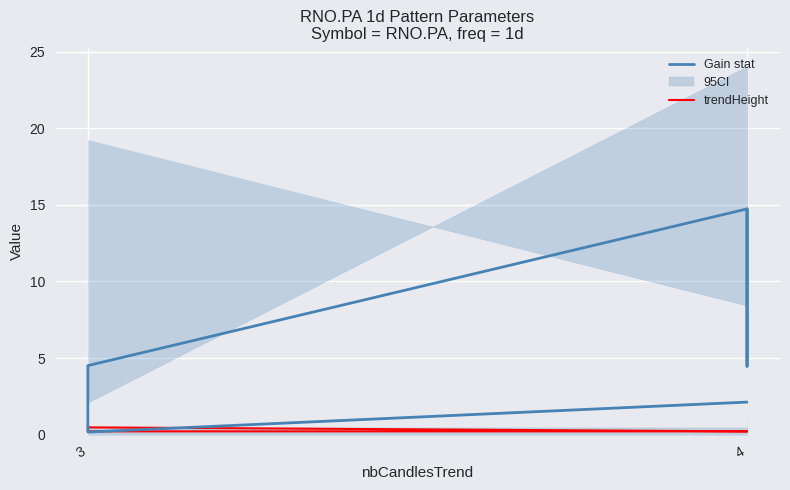

Between 3 and 4, which series saw the biggest shift?

Gain stat